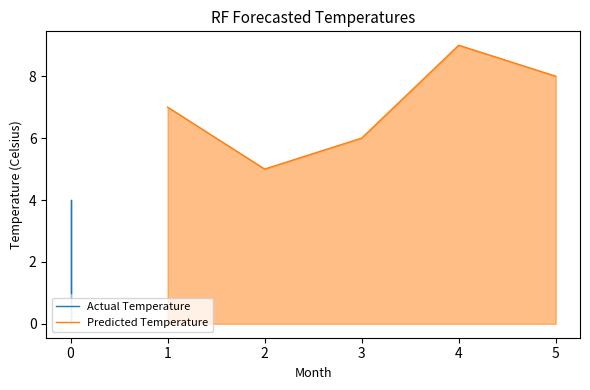

At which label does j first exceed 5?

1